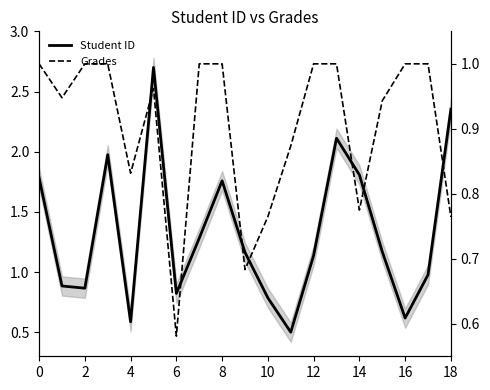

Which category has the lowest value in the Student ID series?

11